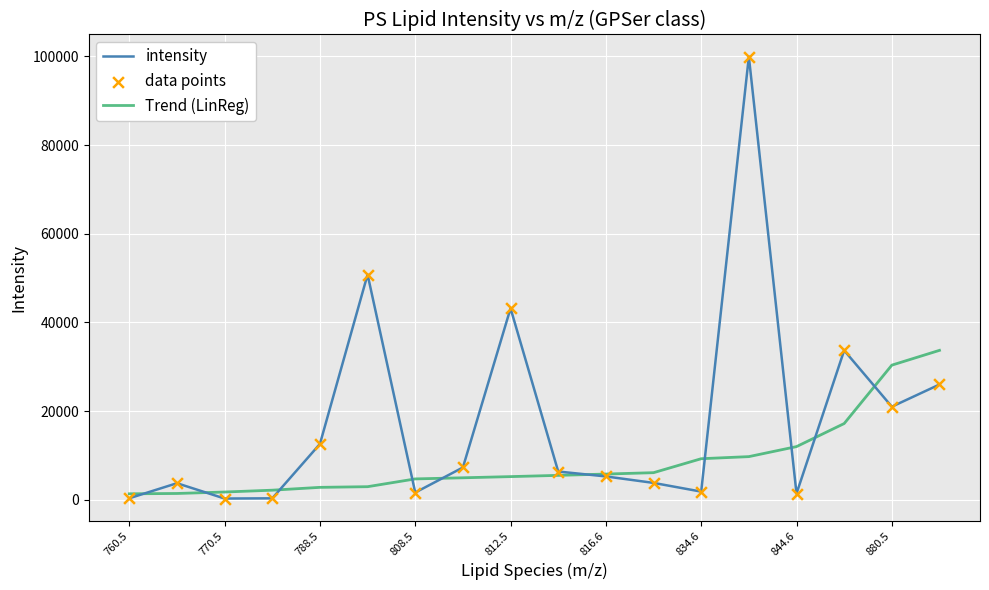

Which series has the largest total across all categories?

intensity